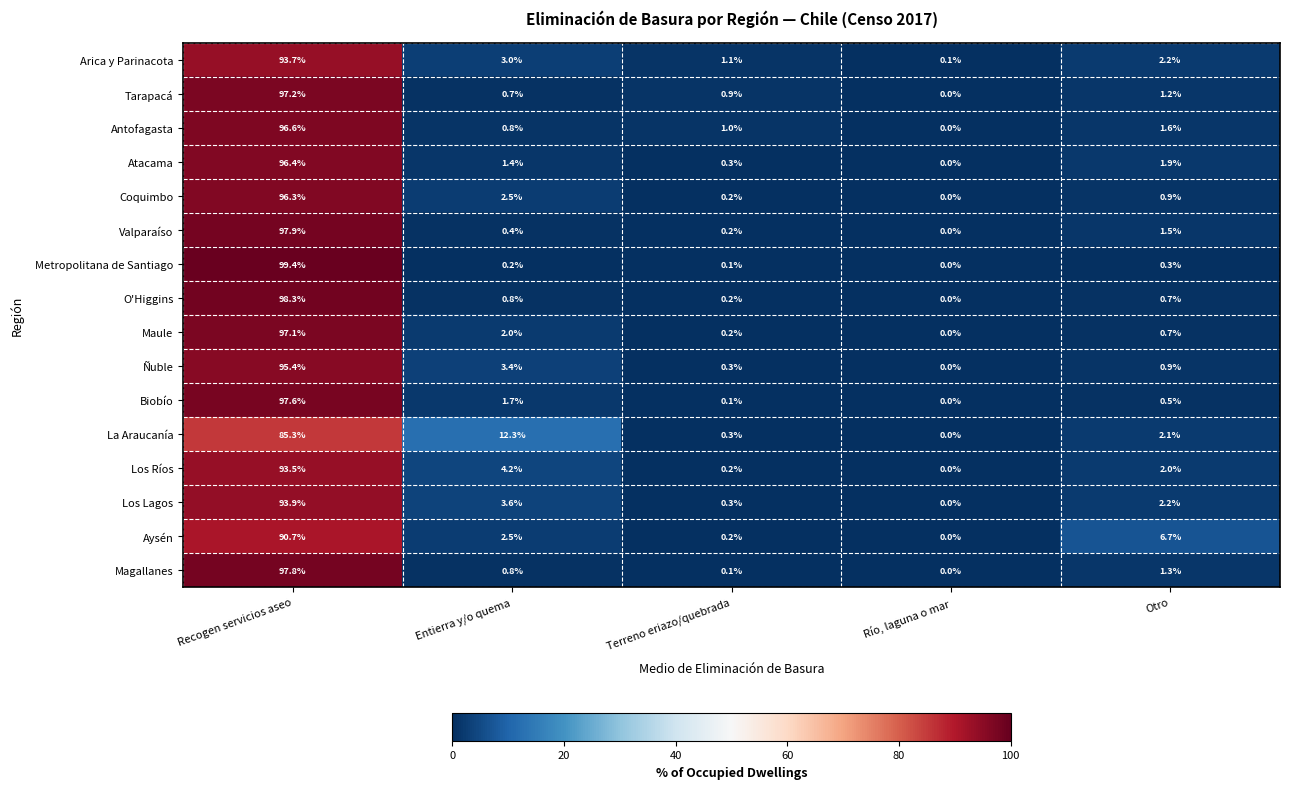

At which label does Los Ríos reach its peak?

Recogen servicios aseo